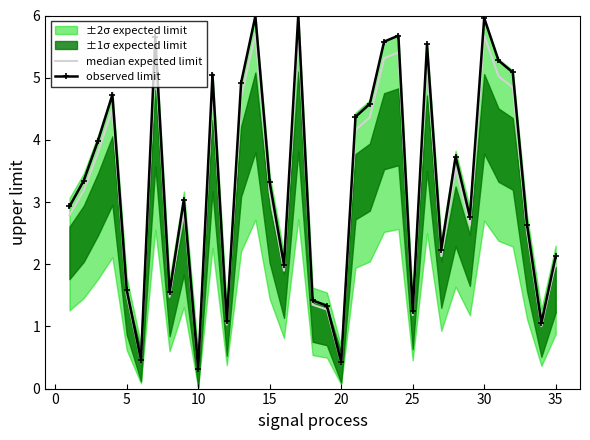

What is the minimum value for observed limit?

0.3